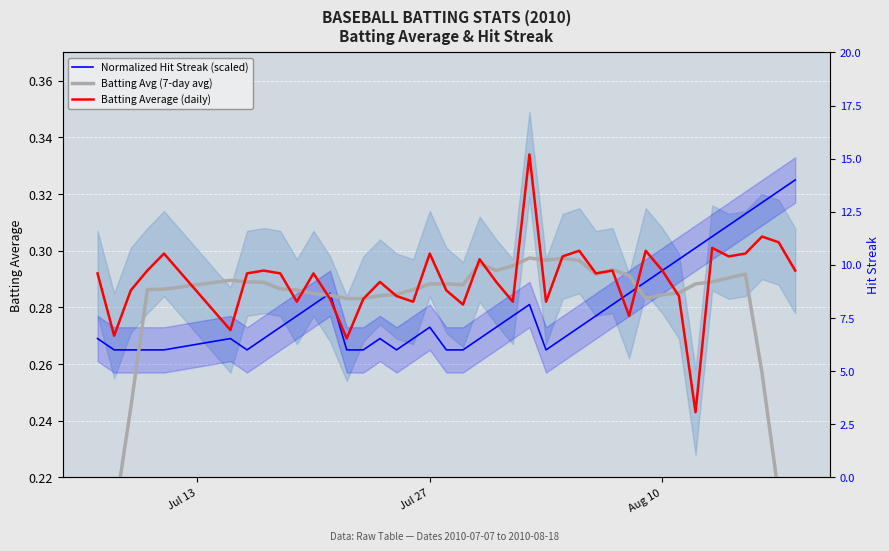

Reading left to right, what are all the values shown in this chart?

Normalized Hit Streak (scaled): 0.3	0.3	0.3	0.3	0.3	0.3	0.3	0.3	0.3	0.3	0.3	0.3	0.3	0.3	0.3	0.3	0.3	0.3	0.3	0.3	0.3	0.3	0.3	0.3	0.3	0.3	0.3	0.3	0.3	0.3	0.3	0.3	0.3	0.3	0.3	0.3	0.3	0.3	0.3	0.3
Batting Avg (7-day avg): 0.2	0.2	0.2	0.3	0.3	0.3	0.3	0.3	0.3	0.3	0.3	0.3	0.3	0.3	0.3	0.3	0.3	0.3	0.3	0.3	0.3	0.3	0.3	0.3	0.3	0.3	0.3	0.3	0.3	0.3	0.3	0.3	0.3	0.3	0.3	0.3	0.3	0.3	0.2	0.2
Batting Average (daily): 0.3	0.3	0.3	0.3	0.3	0.3	0.3	0.3	0.3	0.3	0.3	0.3	0.3	0.3	0.3	0.3	0.3	0.3	0.3	0.3	0.3	0.3	0.3	0.3	0.3	0.3	0.3	0.3	0.3	0.3	0.3	0.3	0.3	0.2	0.3	0.3	0.3	0.3	0.3	0.3